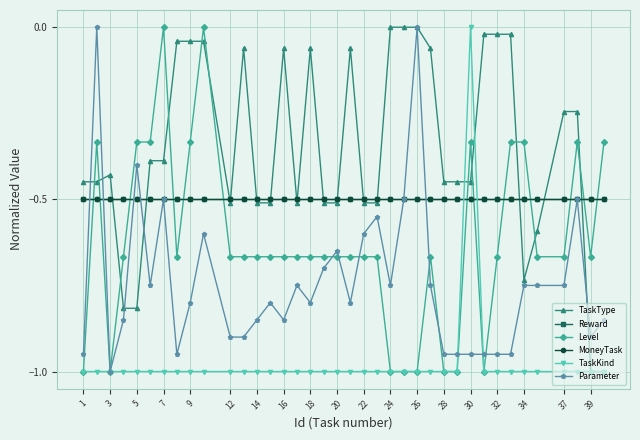

Is this an area chart (filled region under the line)?

No